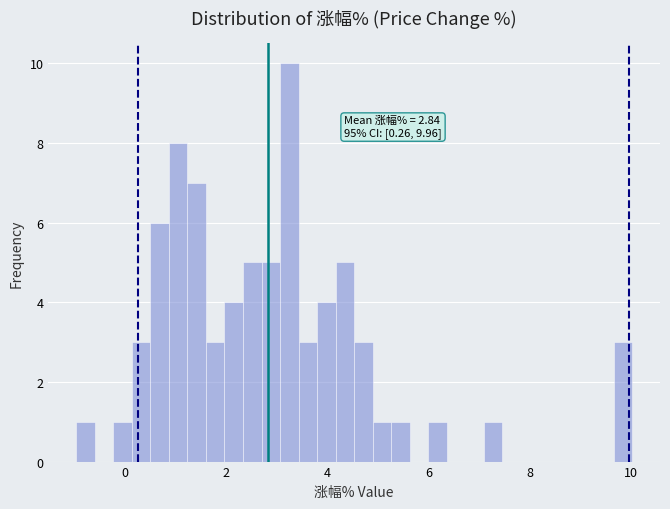

Read against the x-axis, roughly where is the centre of the tallest bar?

3.2